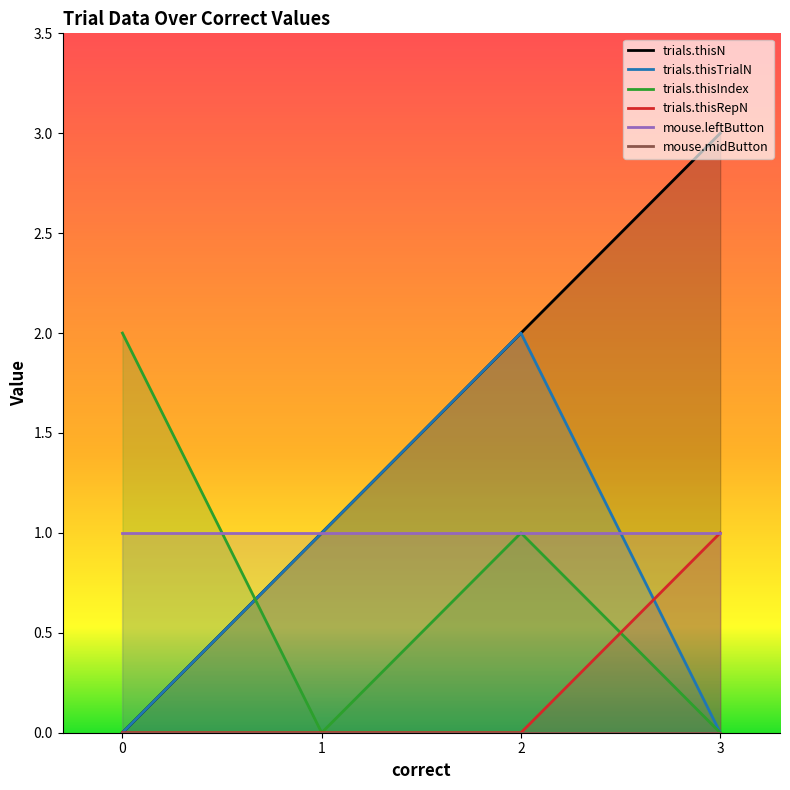

What are all the series names shown in the legend?

trials.thisN, trials.thisTrialN, trials.thisIndex, trials.thisRepN, mouse.leftButton, mouse.midButton